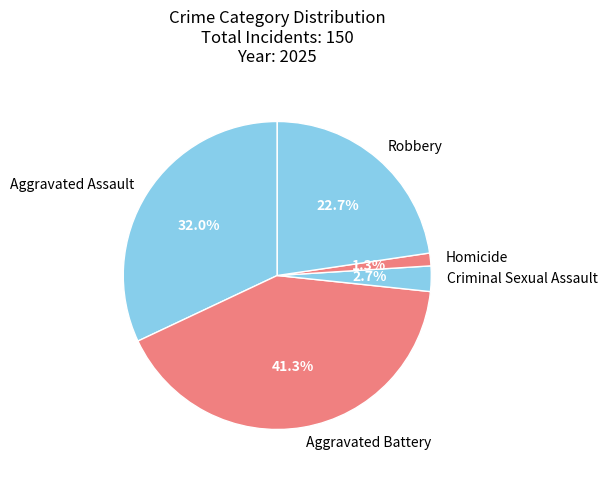

How many segments does this pie chart have?

5